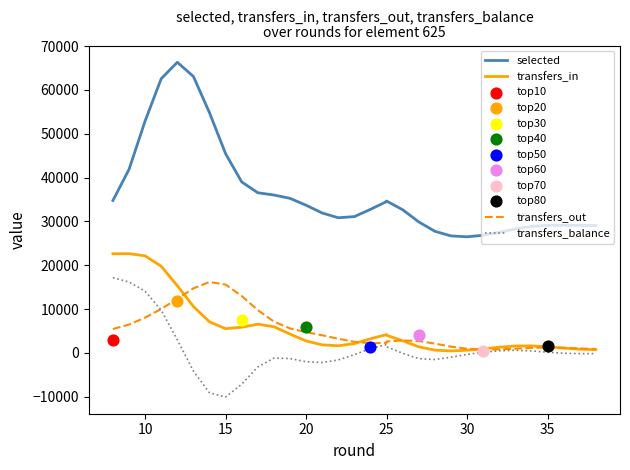

Which series contains the lowest Y value?

transfers_balance